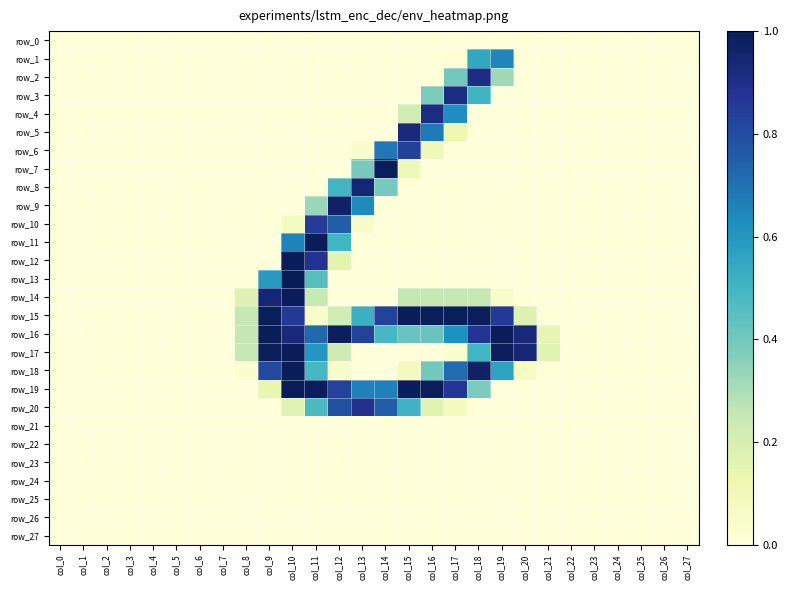

What is the maximum value shown in the chart?

1.0